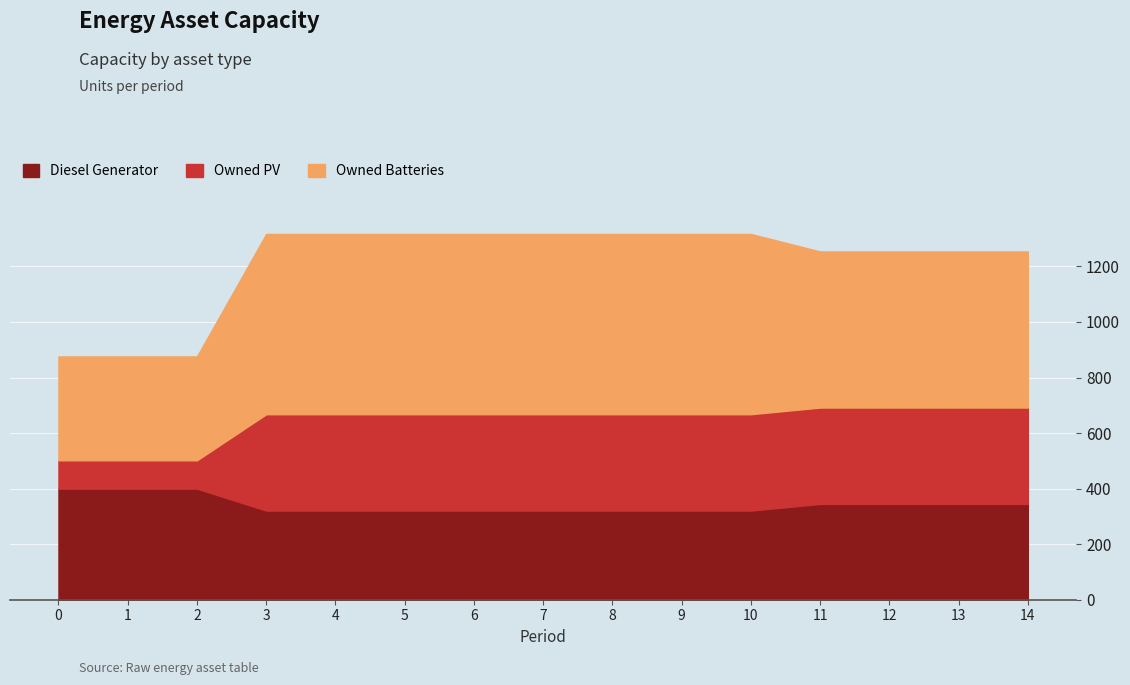

What is the sum of all Owned PV values?

4470